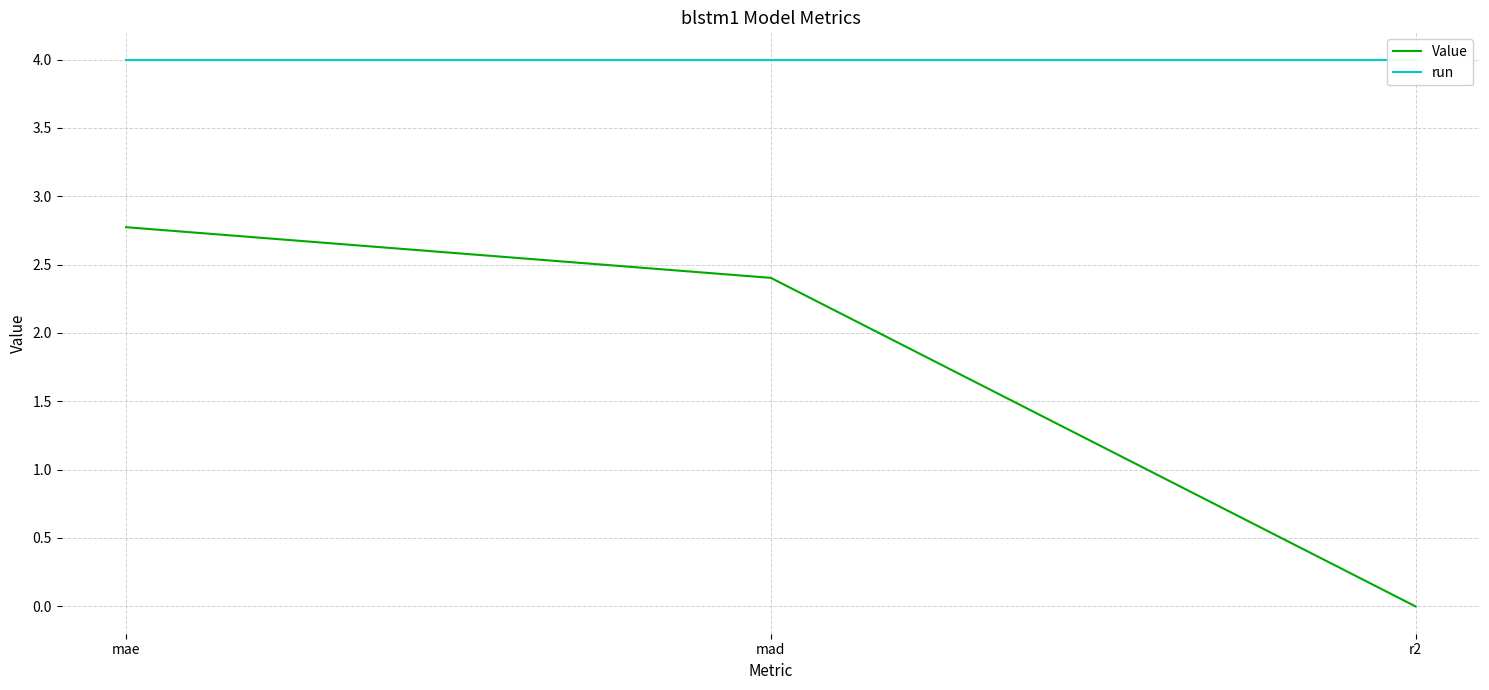

What is the difference between the highest and lowest values at mad?

1.6